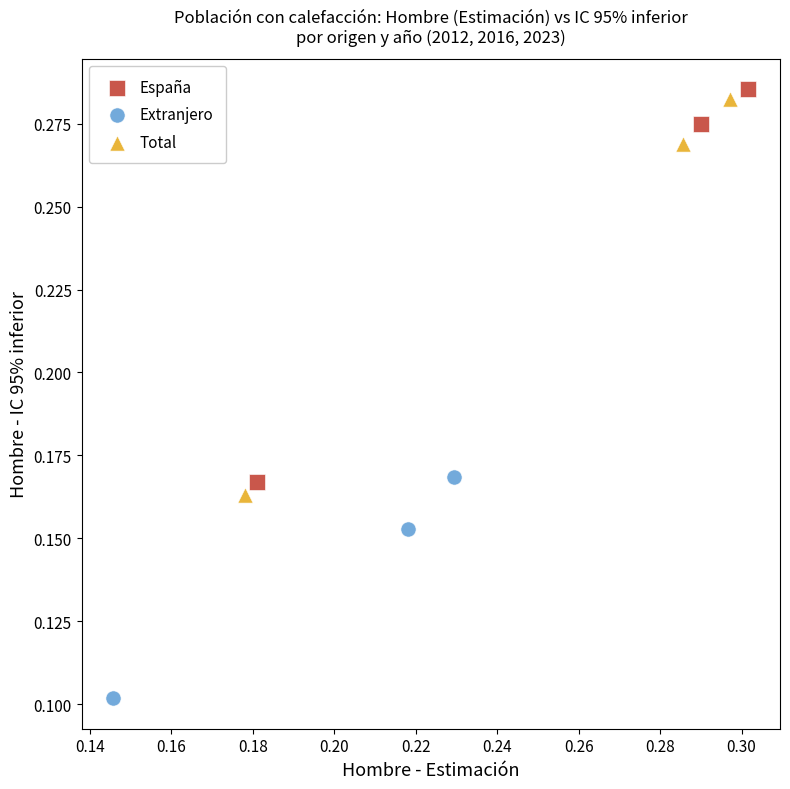

Which series reaches the minimum Y coordinate?

Extranjero